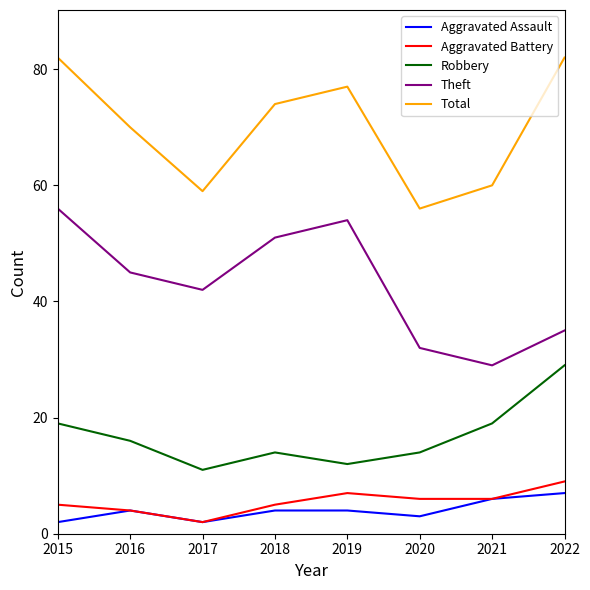

True or false: Total and Theft intersect in this chart.

False